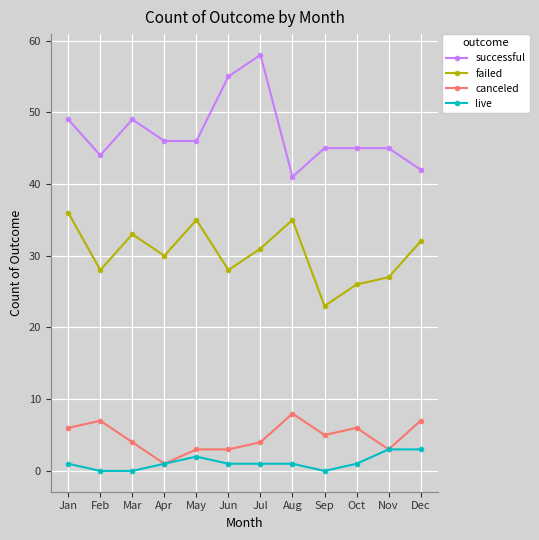

How many distinct data groups are displayed?

4